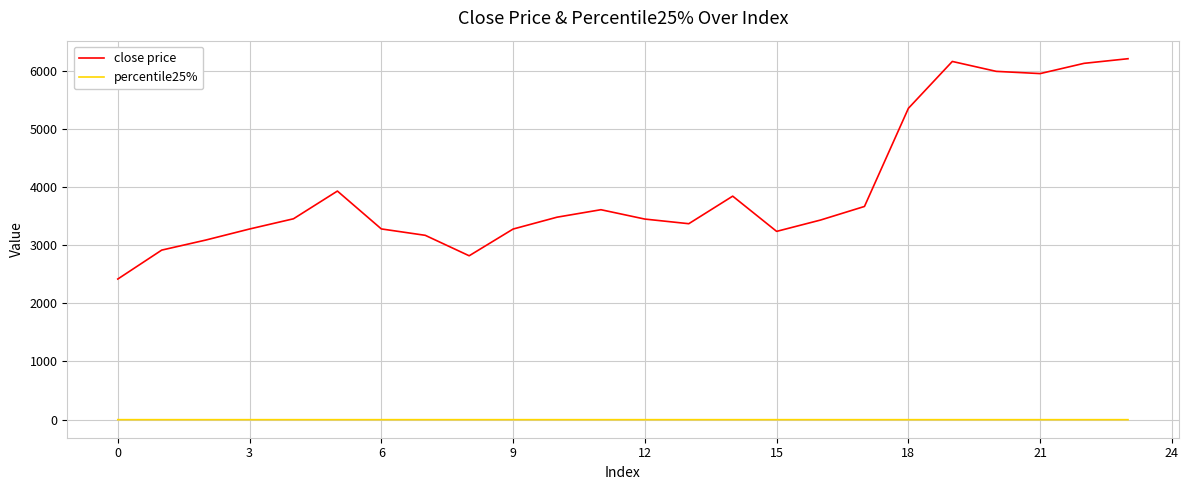

What is the difference between the maximum and minimum values in the close price series?

3785.9